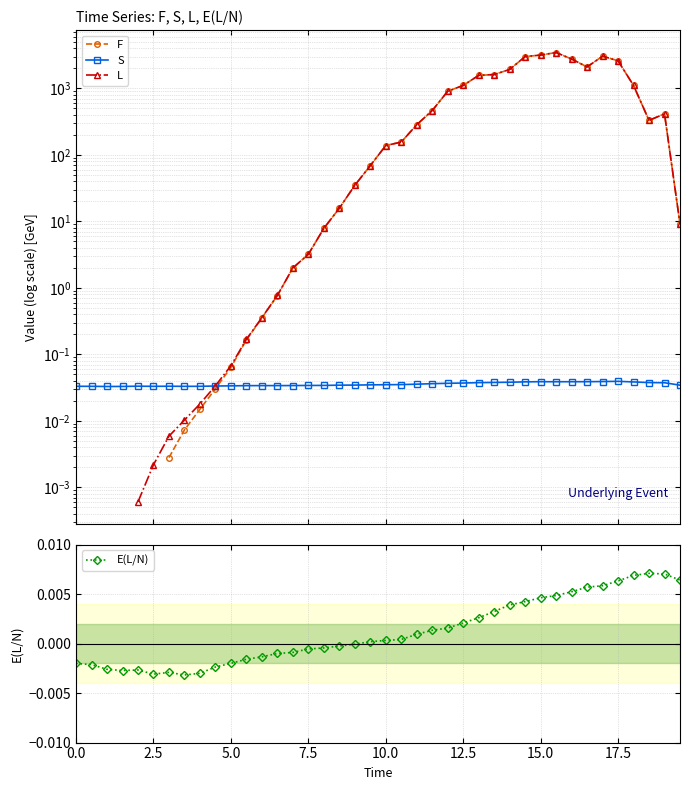

In E(L/N), how many points are higher than both neighbors (excluding endpoints)?

3